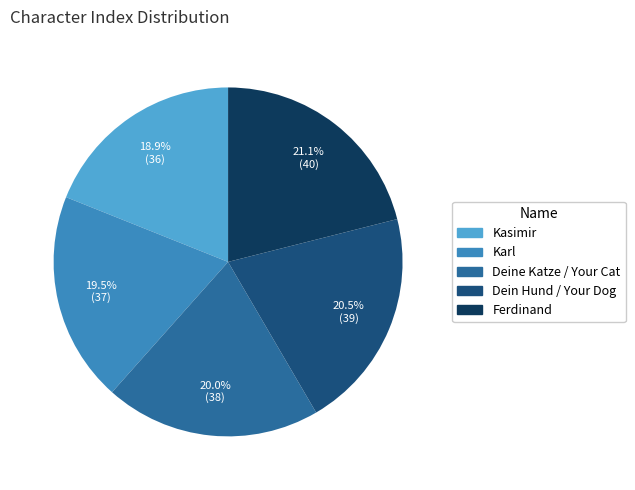

Combined, what portion of the pie is Kasimir and Karl?

38.4%